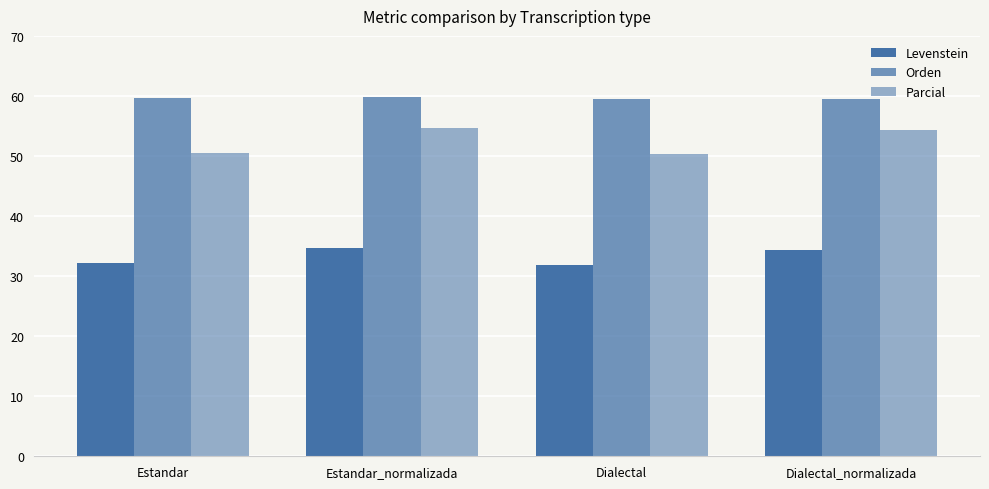

How many bars are there in each group?

3